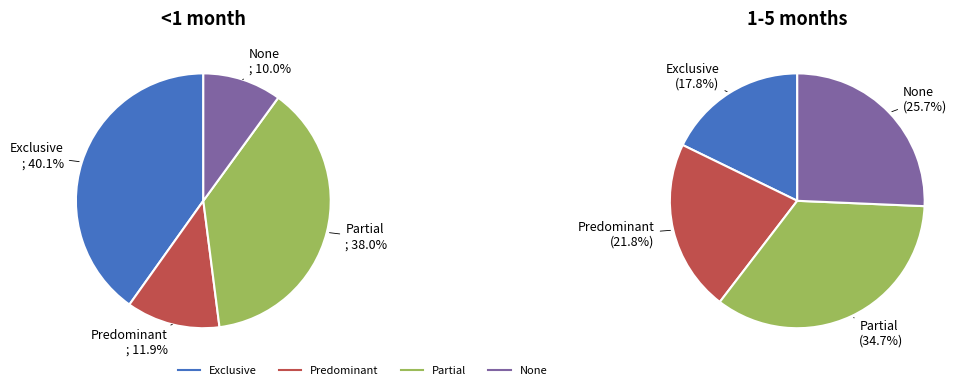

Combined, what portion of the pie is Partial and None?

48.0%